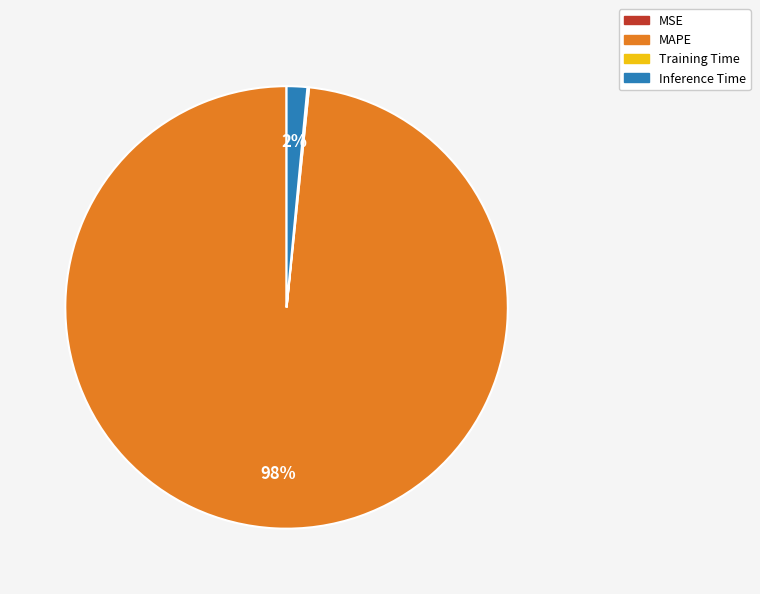

Do MAPE and Inference Time together represent more than half of the pie?

Yes